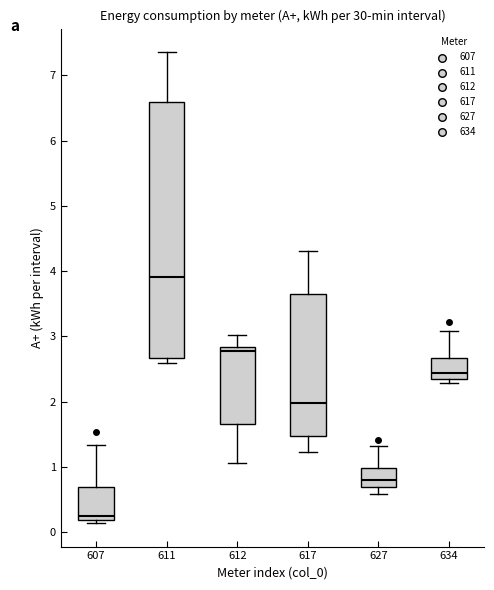

Where is the upper edge of the box at x = 612 on the y-axis? The values are not printed on the chart, so give them approximately, as read against the axis.

2.8